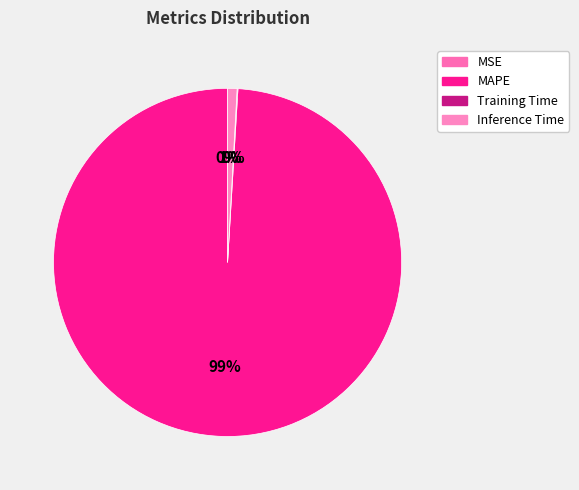

How many segments does this pie chart have?

4